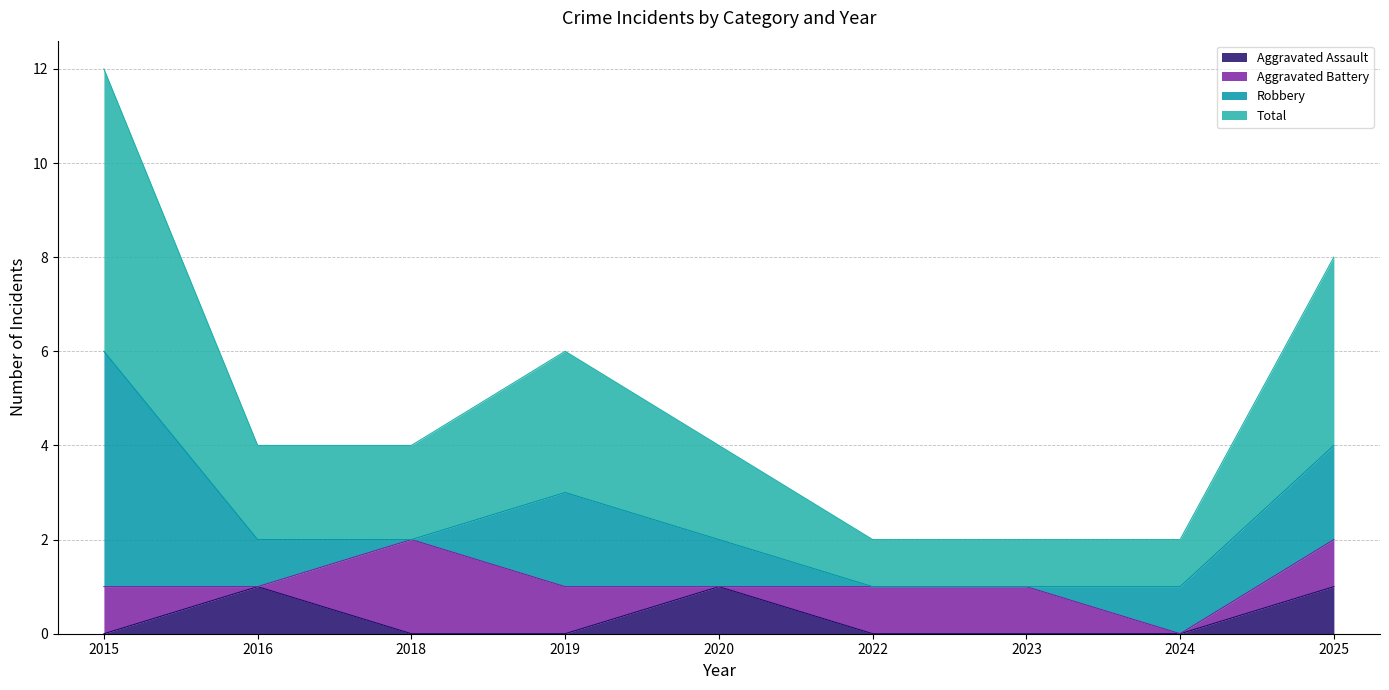

Which series has the largest range (max minus min)?

Total